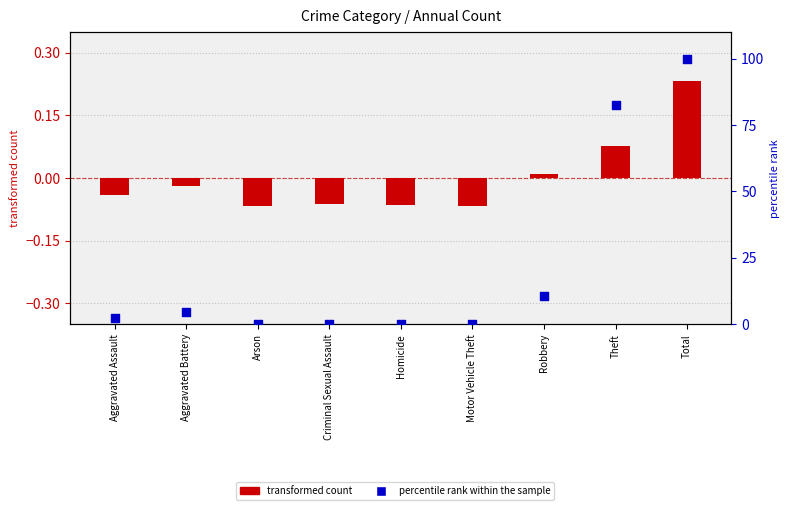

What is the total value across all series at Arson?

-0.1